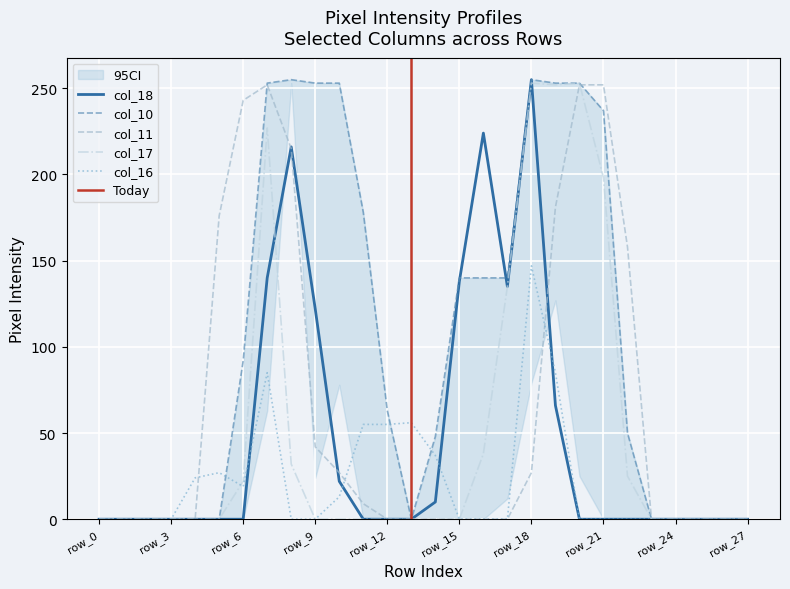

The value of col_17 at row_13 is 151. True or false?

False